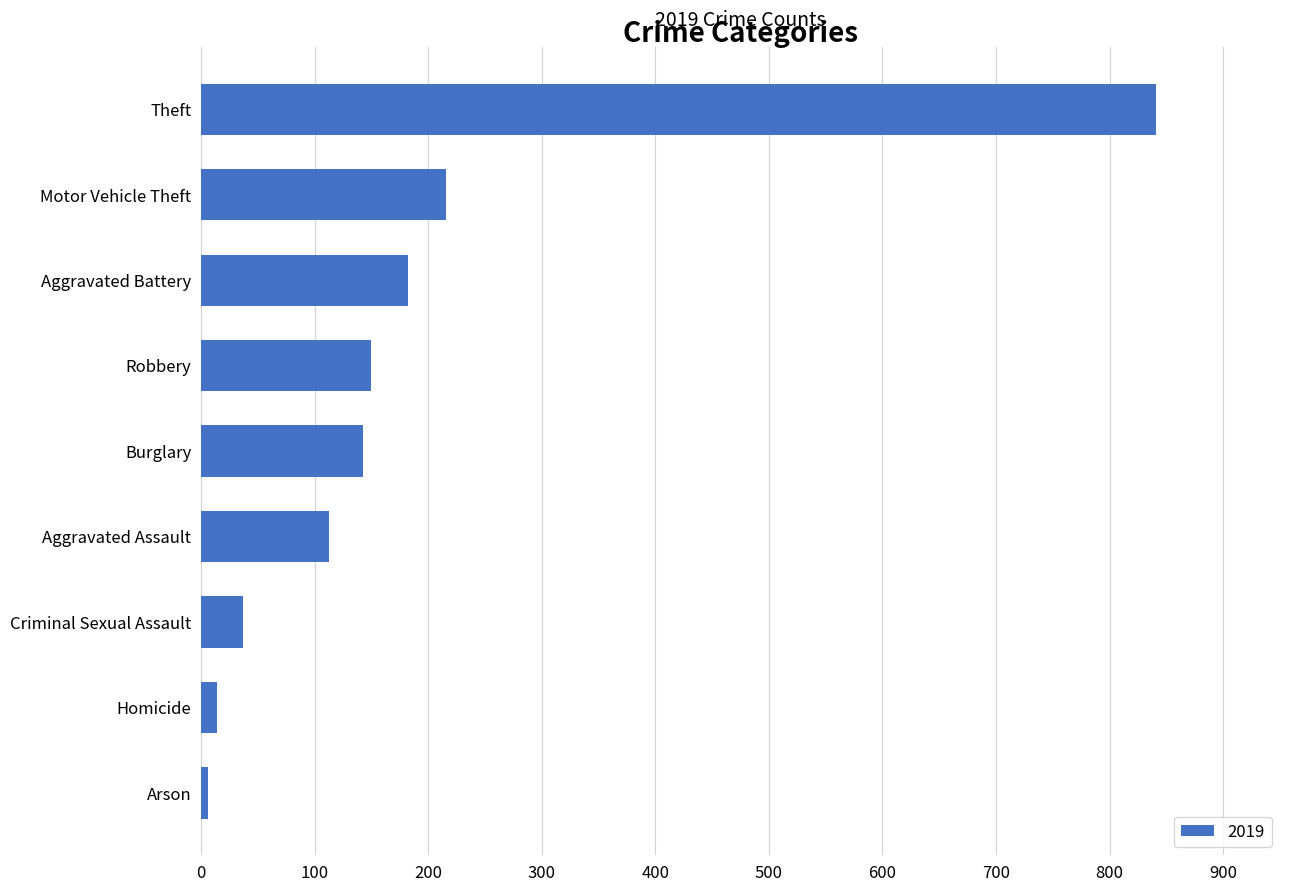

At which category does the chart reach its peak across all series?

Theft